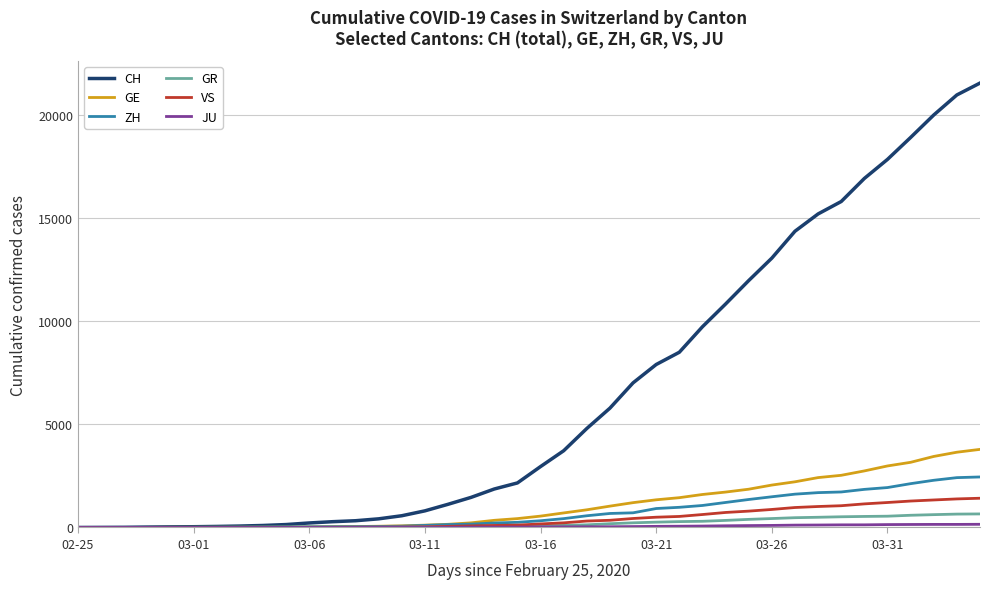

Which series has the largest total across all categories?

CH